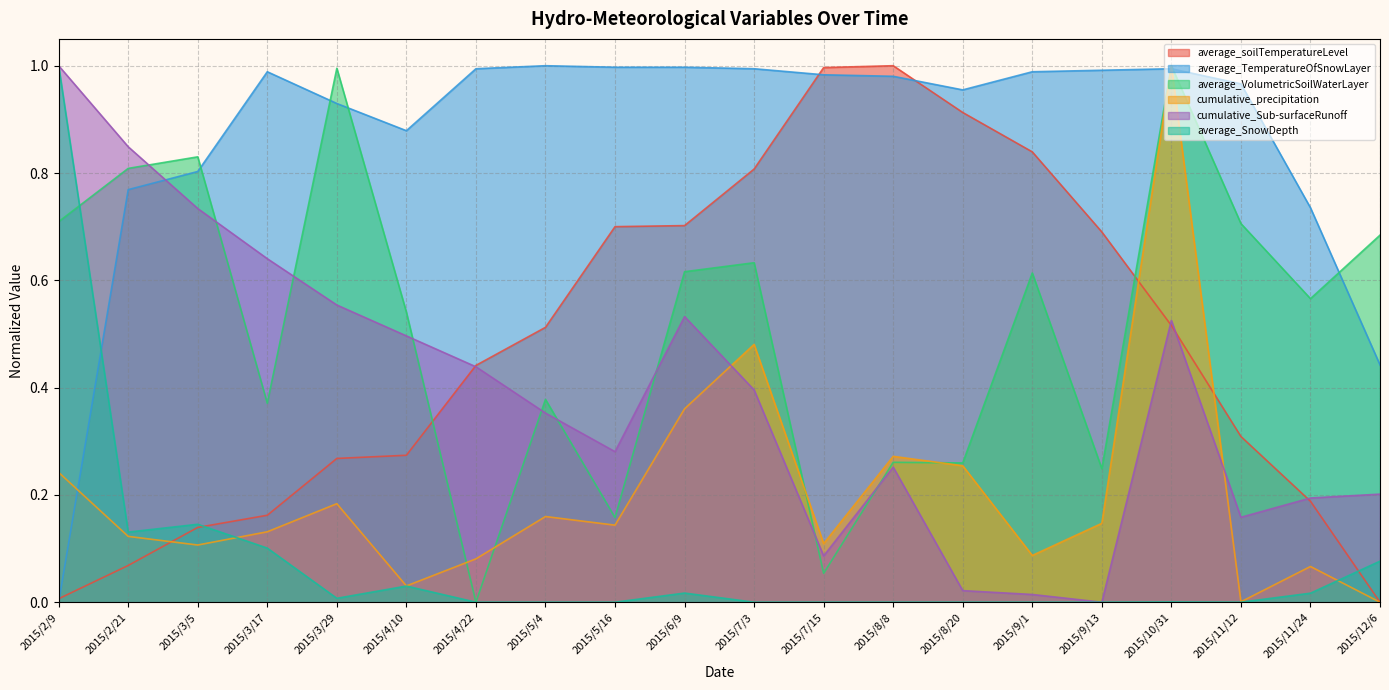

Reading left to right, what are all the values shown in this chart?

average_soilTemperatureLevel: 2015/2/9=0.0	2015/2/21=0.1	2015/3/5=0.1	2015/3/17=0.2	2015/3/29=0.3	2015/4/10=0.3	2015/4/22=0.4	2015/5/4=0.5	2015/5/16=0.7	2015/6/9=0.7	2015/7/3=0.8	2015/7/15=1.0	2015/8/8=1.0	2015/8/20=0.9	2015/9/1=0.8	2015/9/13=0.7	2015/10/31=0.5	2015/11/12=0.3	2015/11/24=0.2	2015/12/6=0.0
average_TemperatureOfSnowLayer: 2015/2/9=0.0	2015/2/21=0.8	2015/3/5=0.8	2015/3/17=1.0	2015/3/29=0.9	2015/4/10=0.9	2015/4/22=1.0	2015/5/4=1.0	2015/5/16=1.0	2015/6/9=1.0	2015/7/3=1.0	2015/7/15=1.0	2015/8/8=1.0	2015/8/20=1.0	2015/9/1=1.0	2015/9/13=1.0	2015/10/31=1.0	2015/11/12=1.0	2015/11/24=0.7	2015/12/6=0.4
average_VolumetricSoilWaterLayer: 2015/2/9=0.7	2015/2/21=0.8	2015/3/5=0.8	2015/3/17=0.4	2015/3/29=1.0	2015/4/10=0.5	2015/4/22=0.0	2015/5/4=0.4	2015/5/16=0.2	2015/6/9=0.6	2015/7/3=0.6	2015/7/15=0.1	2015/8/8=0.3	2015/8/20=0.3	2015/9/1=0.6	2015/9/13=0.2	2015/10/31=1.0	2015/11/12=0.7	2015/11/24=0.6	2015/12/6=0.7
cumulative_precipitation: 2015/2/9=0.2	2015/2/21=0.1	2015/3/5=0.1	2015/3/17=0.1	2015/3/29=0.2	2015/4/10=0.0	2015/4/22=0.1	2015/5/4=0.2	2015/5/16=0.1	2015/6/9=0.4	2015/7/3=0.5	2015/7/15=0.1	2015/8/8=0.3	2015/8/20=0.3	2015/9/1=0.1	2015/9/13=0.1	2015/10/31=1.0	2015/11/12=0.0	2015/11/24=0.1	2015/12/6=0.0
cumulative_Sub-surfaceRunoff: 2015/2/9=1.0	2015/2/21=0.8	2015/3/5=0.7	2015/3/17=0.6	2015/3/29=0.6	2015/4/10=0.5	2015/4/22=0.4	2015/5/4=0.4	2015/5/16=0.3	2015/6/9=0.5	2015/7/3=0.4	2015/7/15=0.1	2015/8/8=0.3	2015/8/20=0.0	2015/9/1=0.0	2015/9/13=0.0	2015/10/31=0.5	2015/11/12=0.2	2015/11/24=0.2	2015/12/6=0.2
average_SnowDepth: 2015/2/9=1.0	2015/2/21=0.1	2015/3/5=0.1	2015/3/17=0.1	2015/3/29=0.0	2015/4/10=0.0	2015/4/22=0.0	2015/5/4=0.0	2015/5/16=0.0	2015/6/9=0.0	2015/7/3=0.0	2015/7/15=0.0	2015/8/8=0.0	2015/8/20=0.0	2015/9/1=0.0	2015/9/13=0.0	2015/10/31=0.0	2015/11/12=0.0	2015/11/24=0.0	2015/12/6=0.1